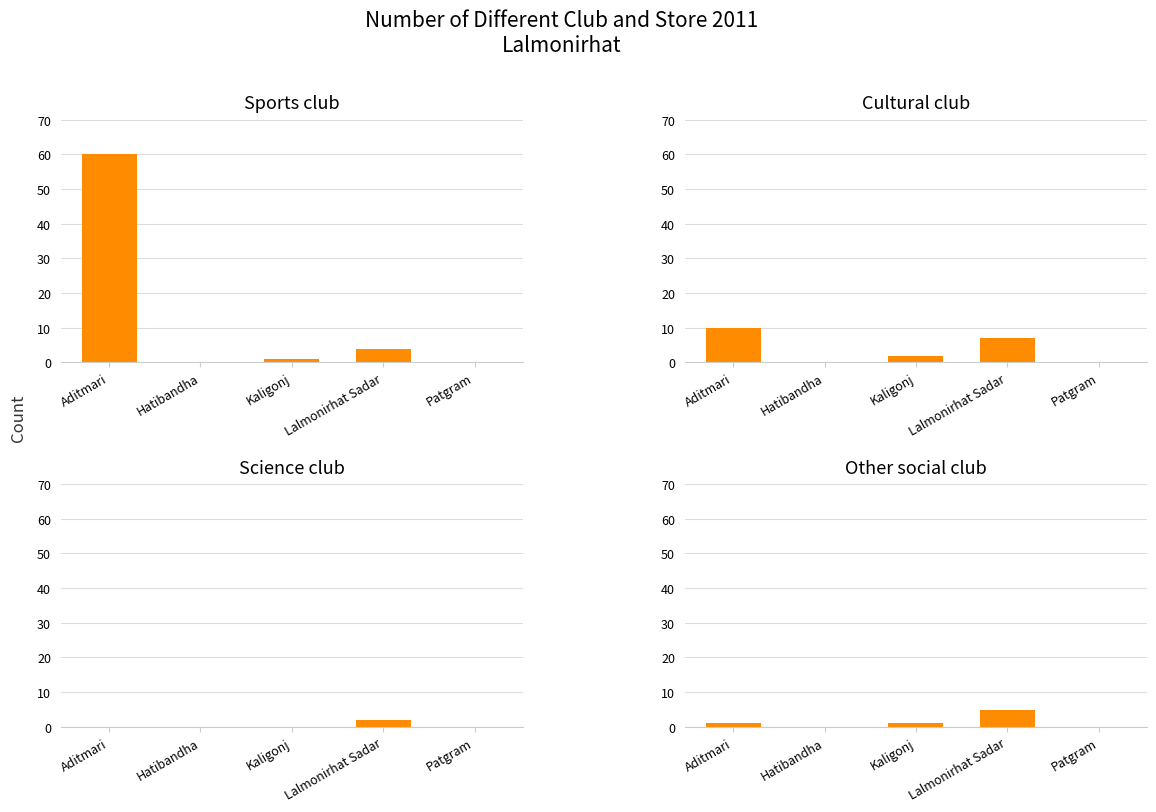

Between Kaligonj and Hatibandha, which is larger?

Kaligonj